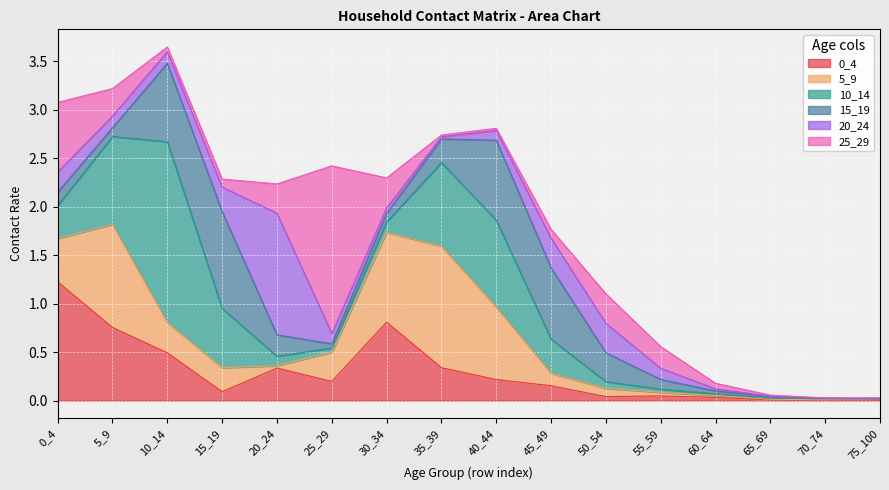

Which series has the largest total across all categories?

10_14